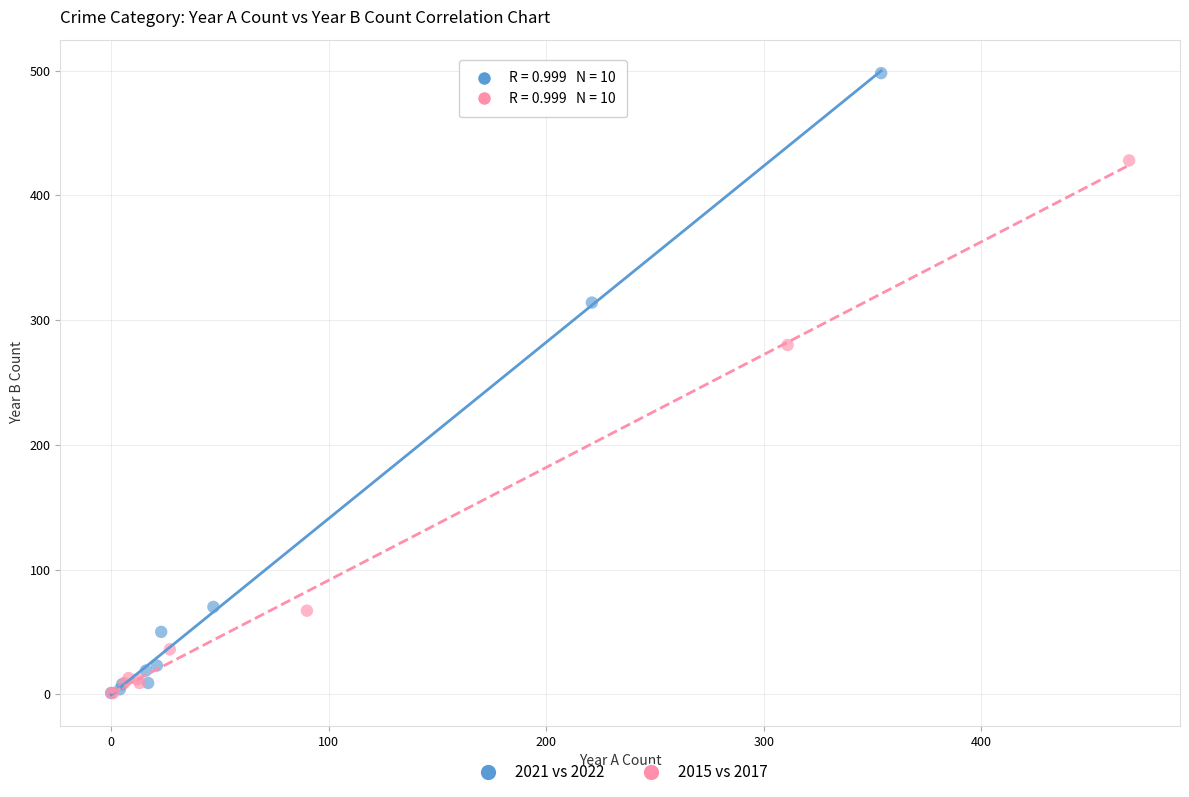

Which series has the widest spread of Y values?

2021 vs 2022